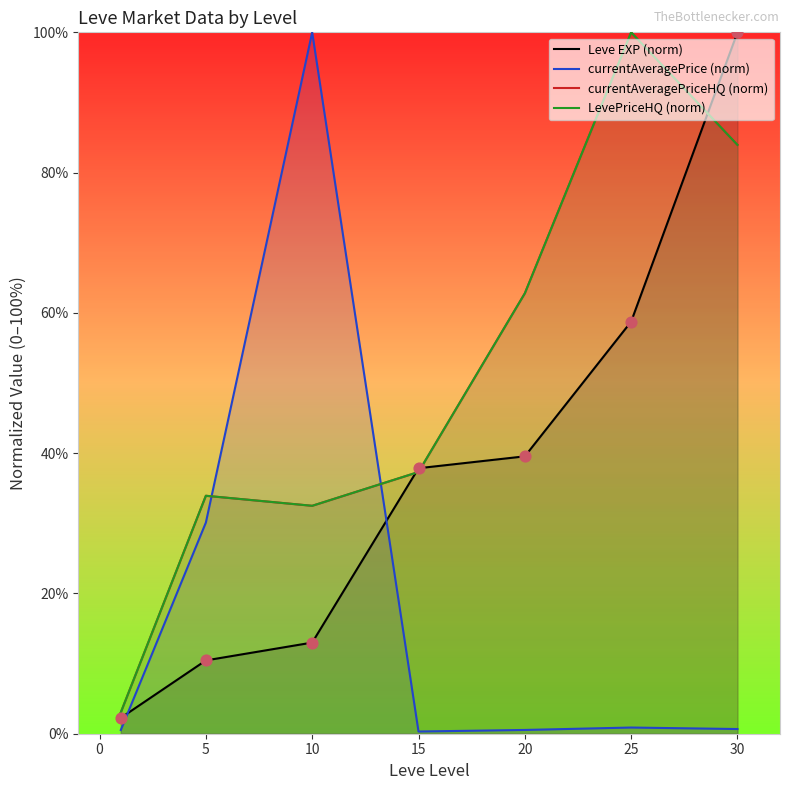

Which series reaches the maximum Y coordinate?

Leve EXP (norm)